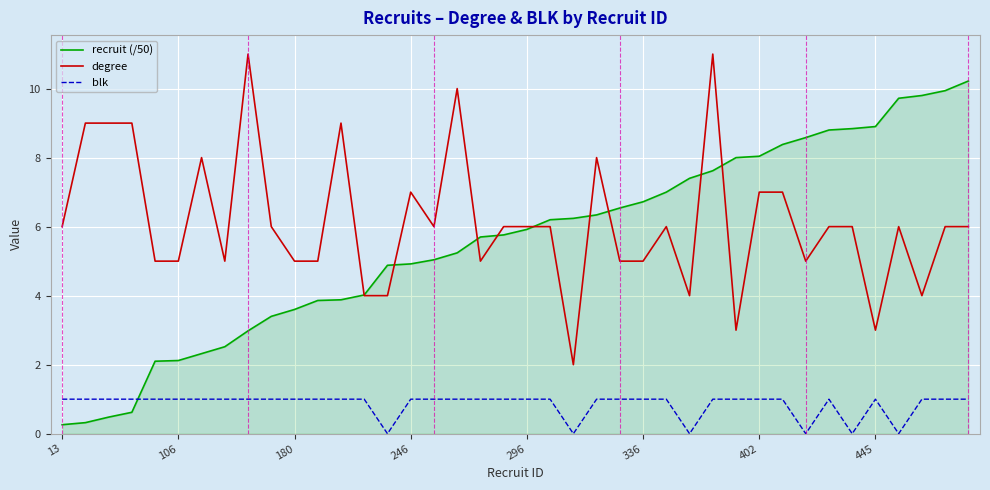

What is the lowest value of the recruit (/50) series?

0.3